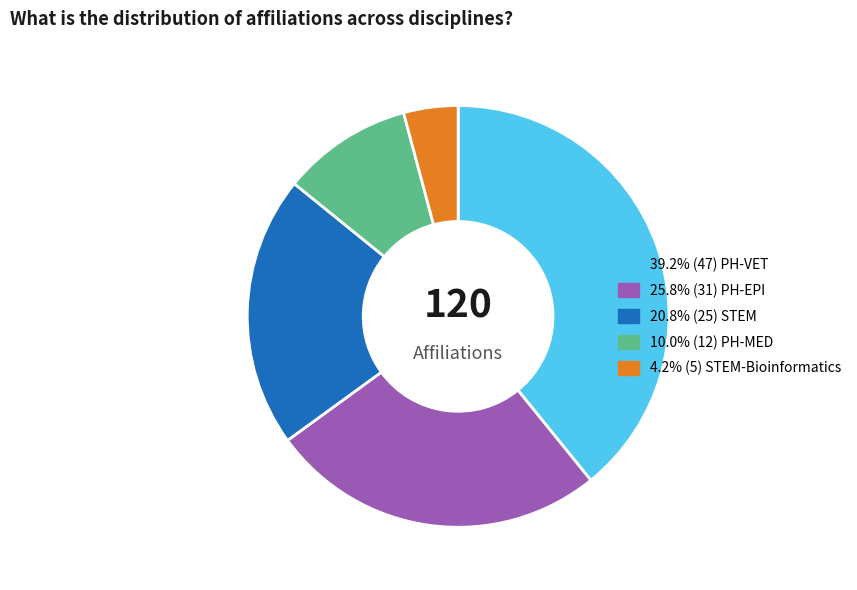

Does any single category account for the majority?

No